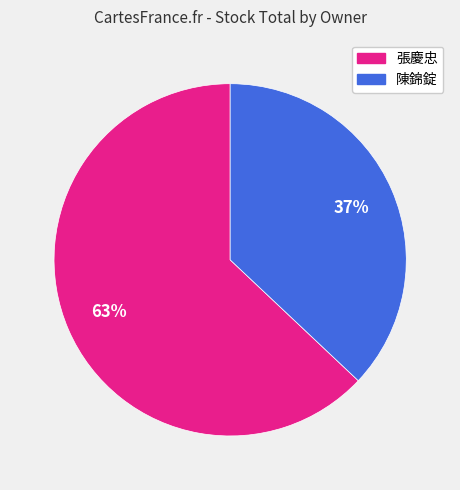

Count the number of slices in the pie.

2